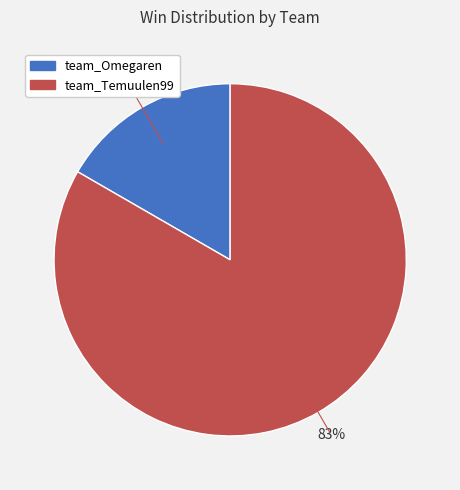

Rank the categories by value from lowest to highest.

team_Omegaren, team_Temuulen99